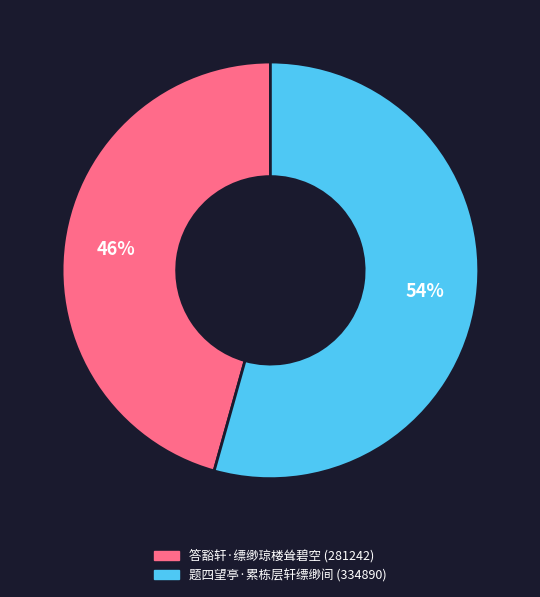

Combined, do 题四望亭·累栋层轩缥缈间 and 答豁轩·缥缈琼楼耸碧空 account for over 50%?

Yes